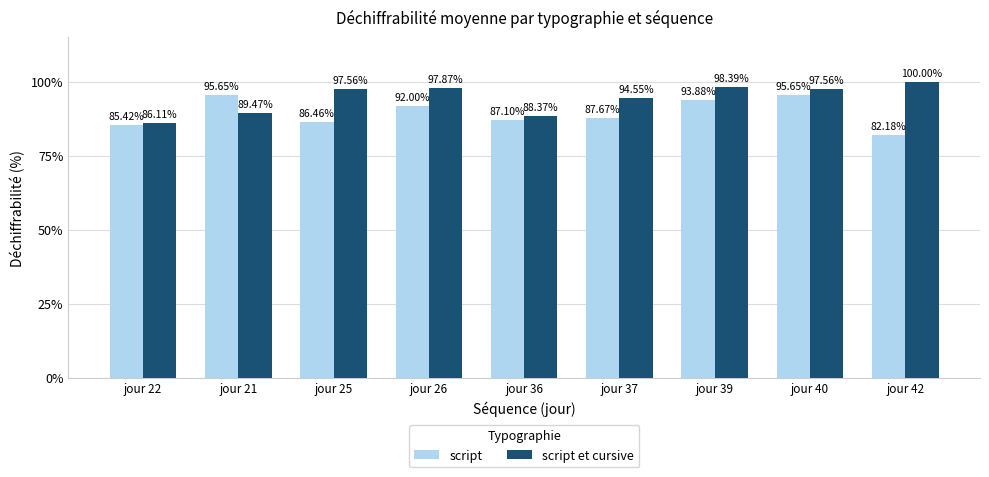

What are all the series names shown in the legend?

script, script et cursive